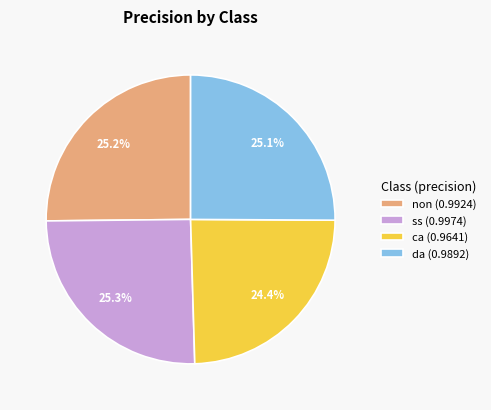

What percentage is NOT represented by non?

74.8%